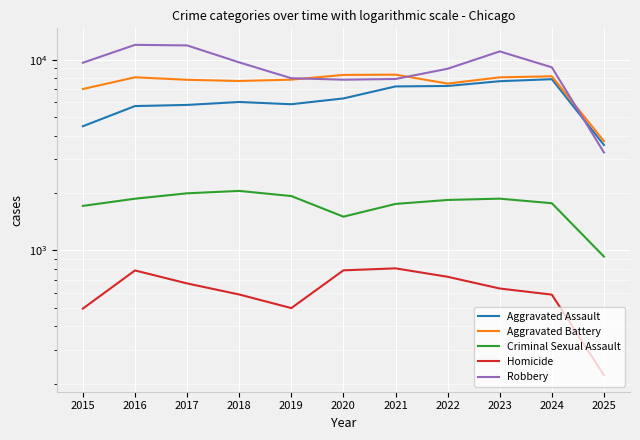

True or false: Robbery has more than 1 points higher than both neighbors.

True